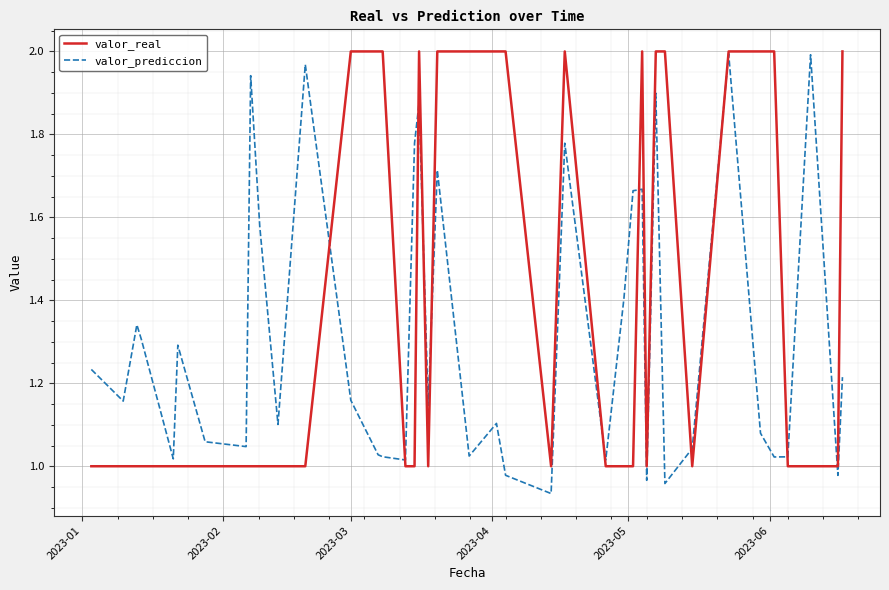

Which series has the largest total across all categories?

valor_real